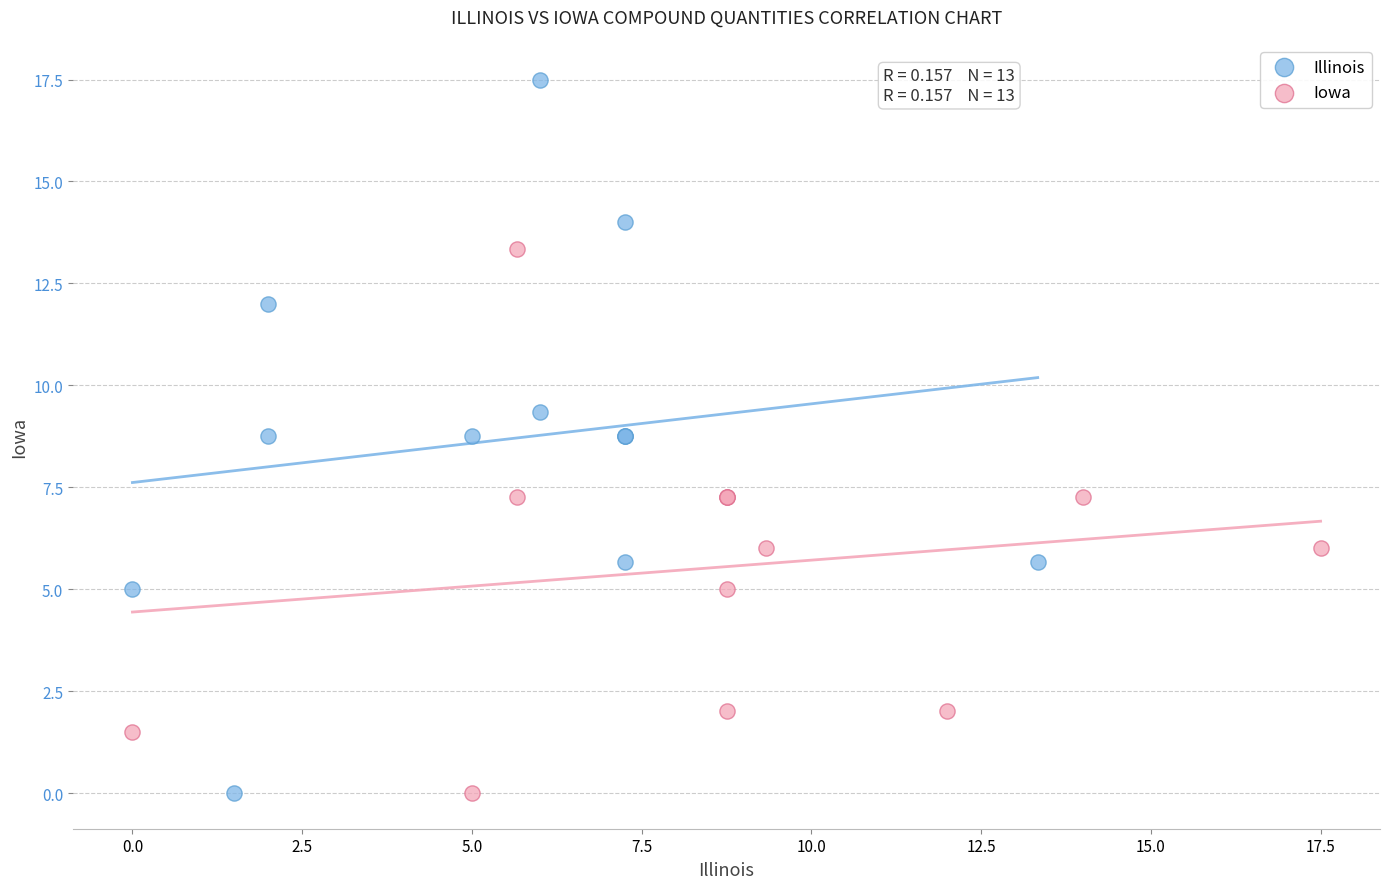

Which series has the widest spread of Y values?

Illinois